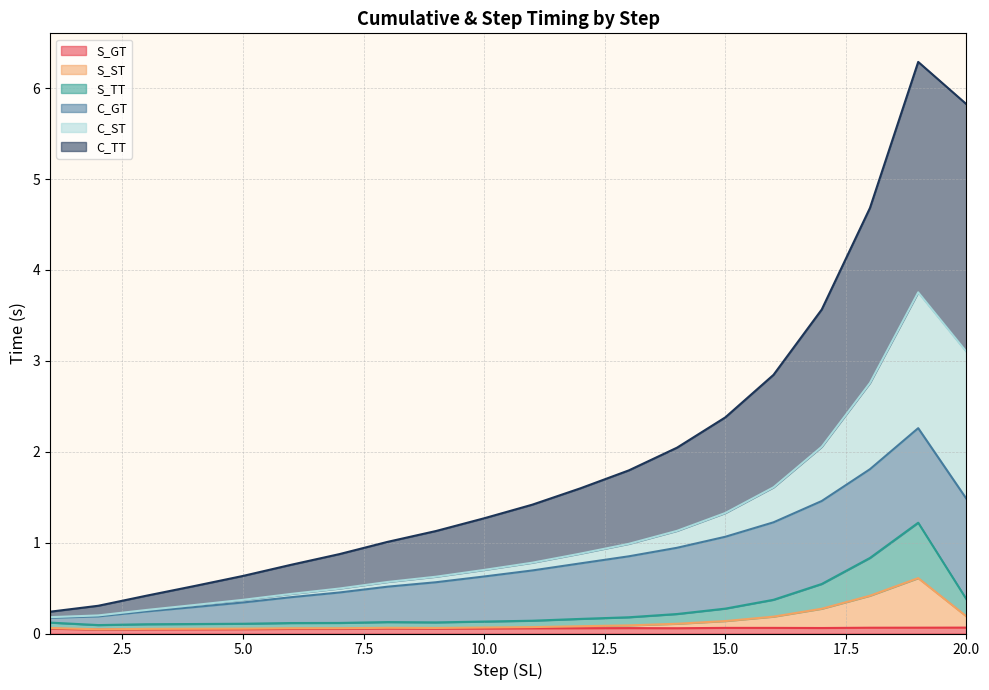

Does the chart display data point markers on the line(s)?

No